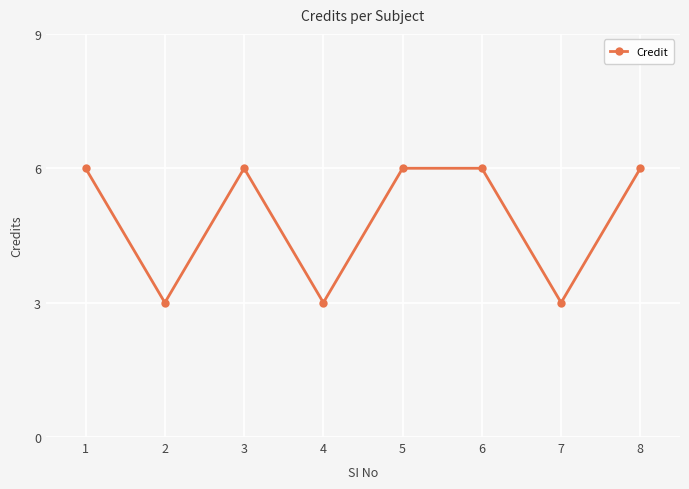

Where is the first local maximum?

3